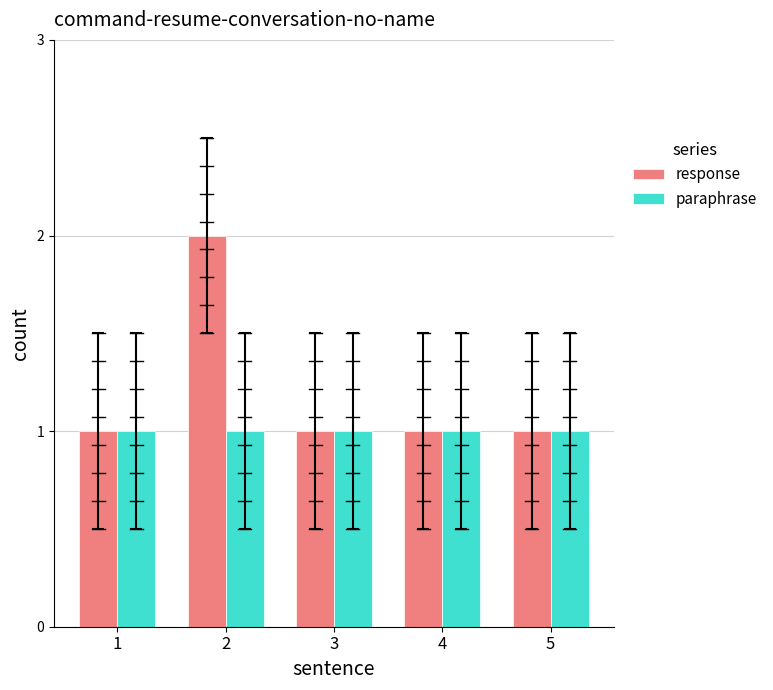

Rank the series by their maximum value, from lowest to highest.

paraphrase, response